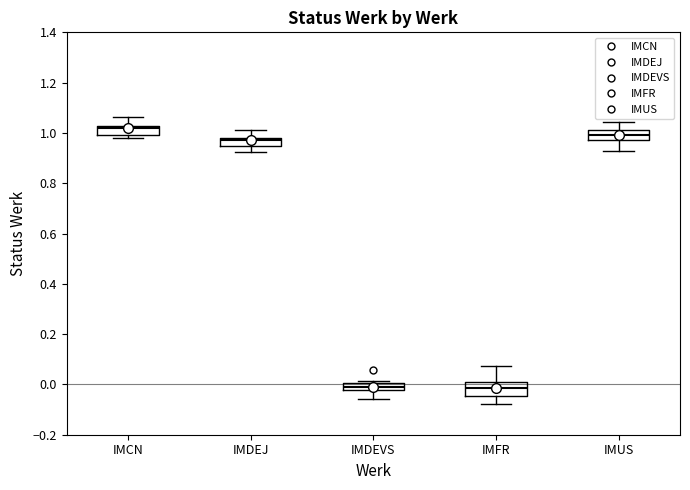

Where is the lower edge of the box for IMDEJ on the y-axis? The values are not printed on the chart, so give them approximately, as read against the axis.

0.94